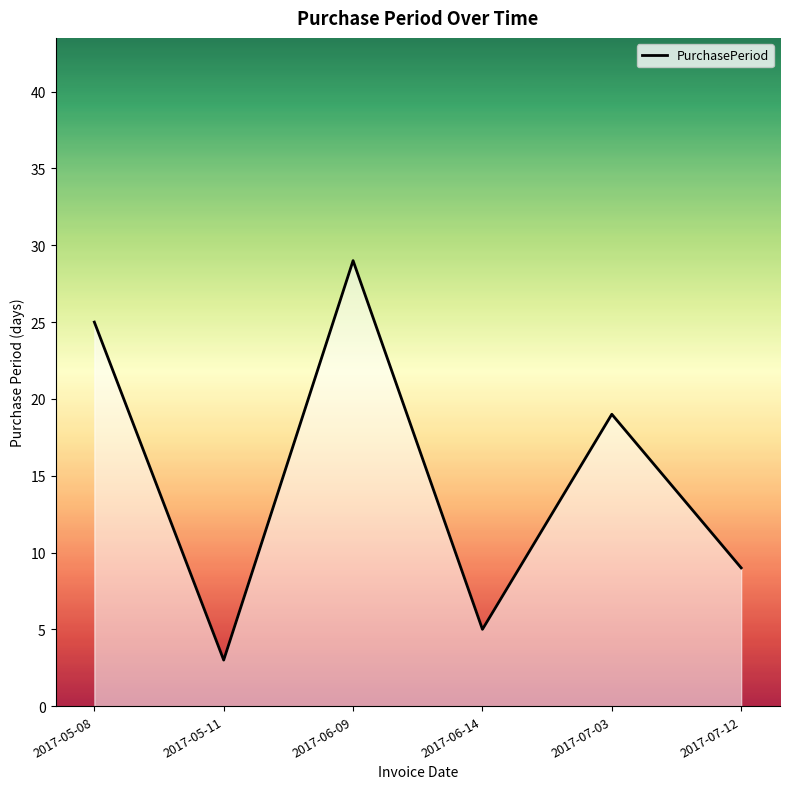

How many interior local valleys (lower than both neighbors) does the data have?

2